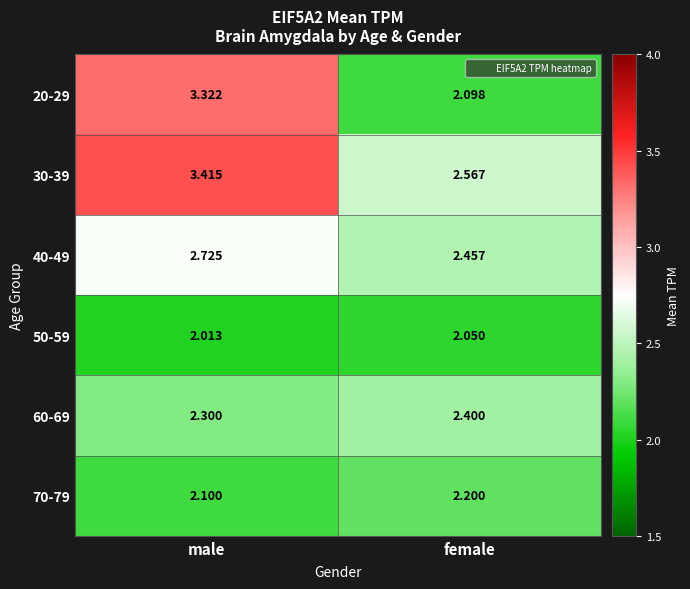

At which label is 40-49 closest to 2?

female